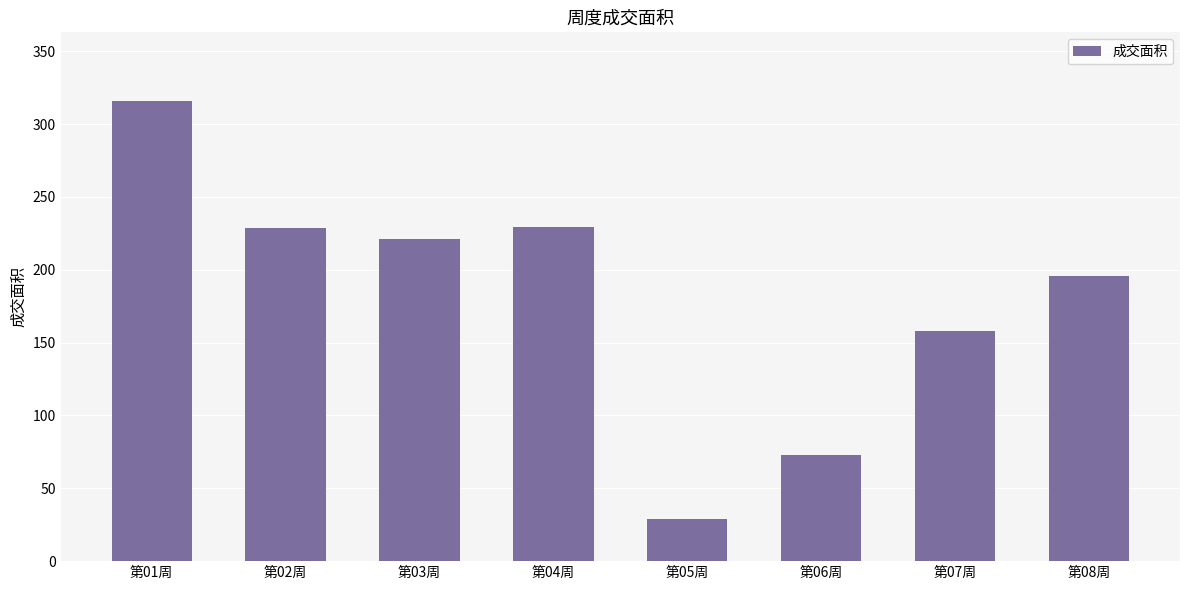

Is it true that the value at 第06周 is 72.9?

True